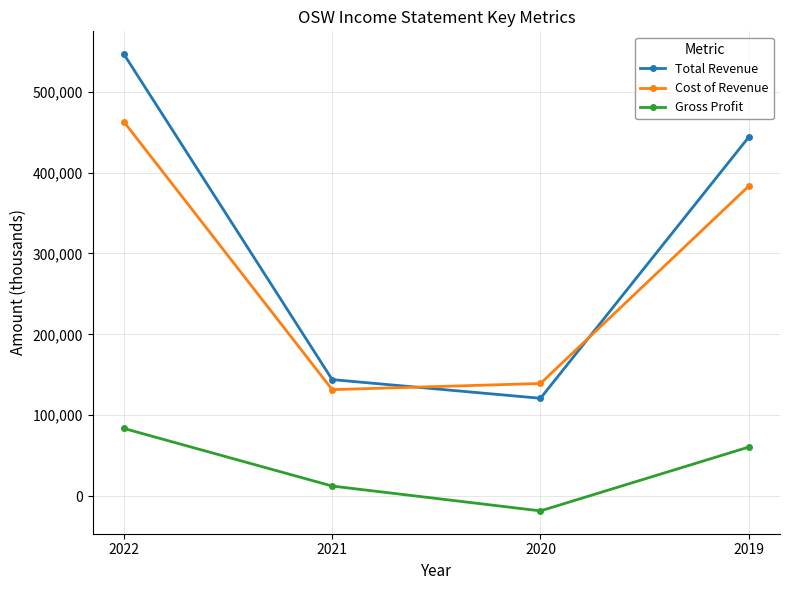

At which category is the sum across all series the highest?

2022